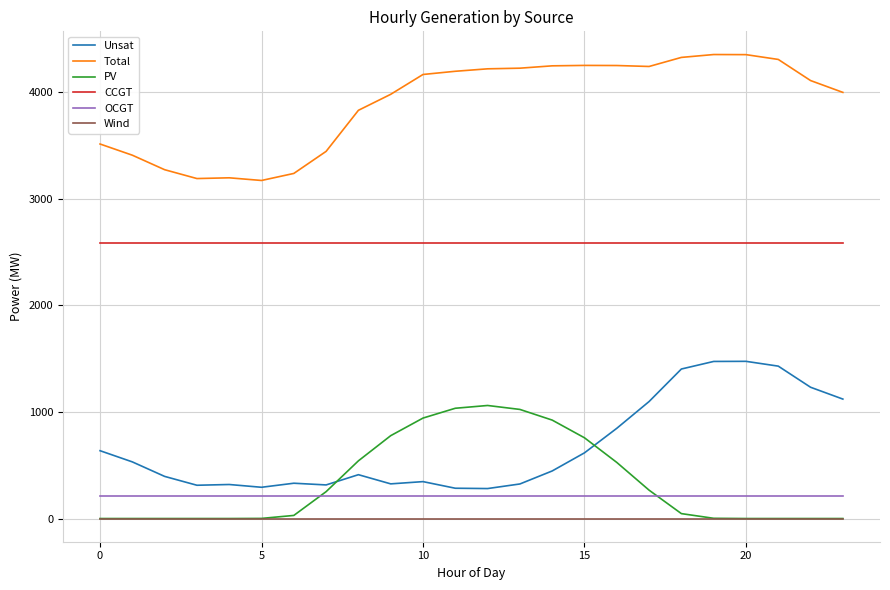

What is the highest value of the Unsat series?

1474